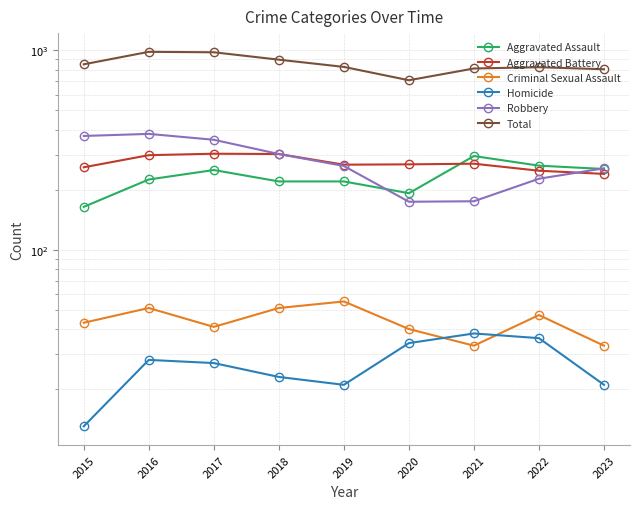

Which series has the largest range (max minus min)?

Total